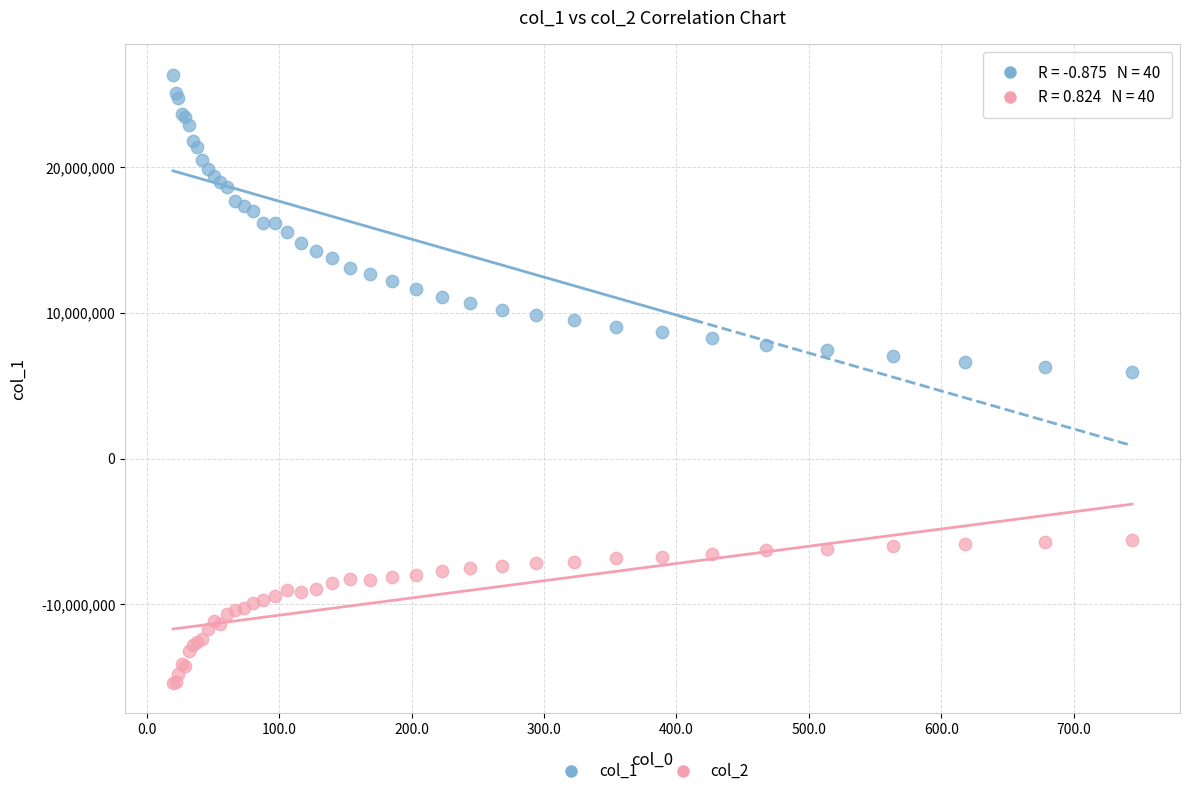

Which series reaches the minimum Y coordinate?

col_2